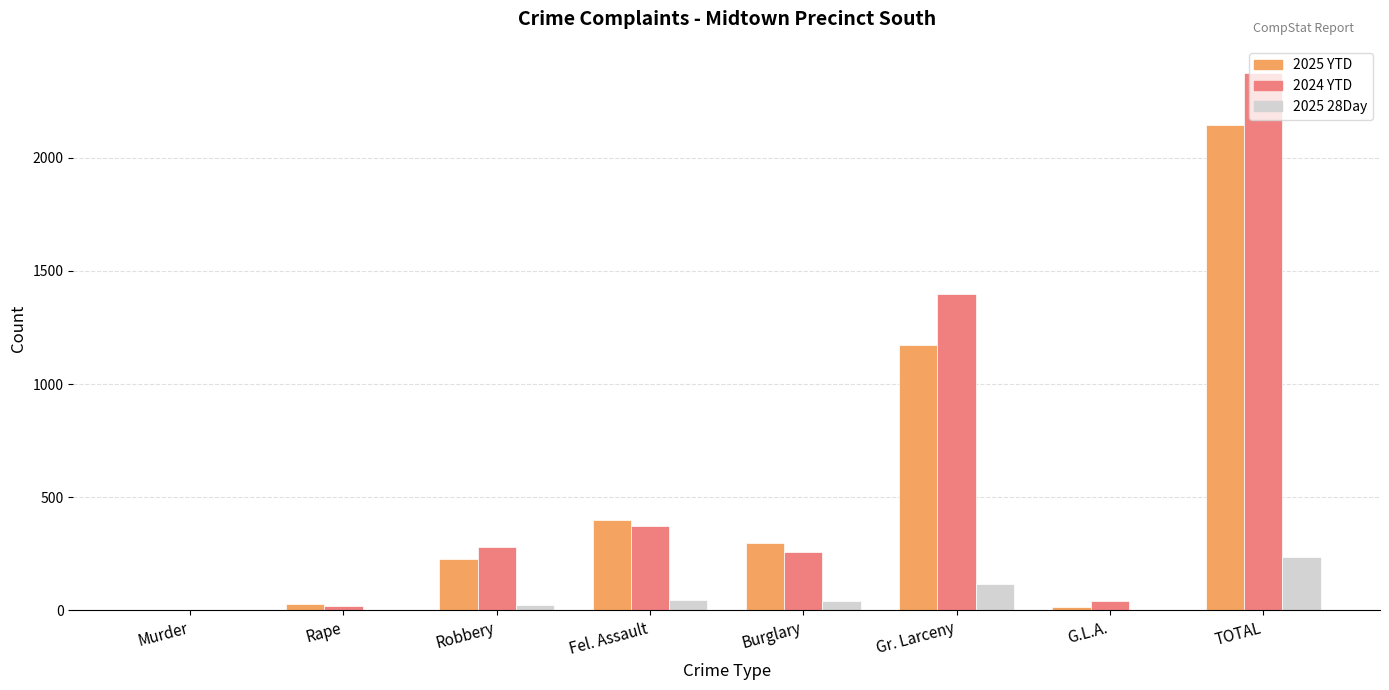

Is the value of 2024 YTD at Robbery greater than the value of 2025 28Day at Fel. Assault?

Yes